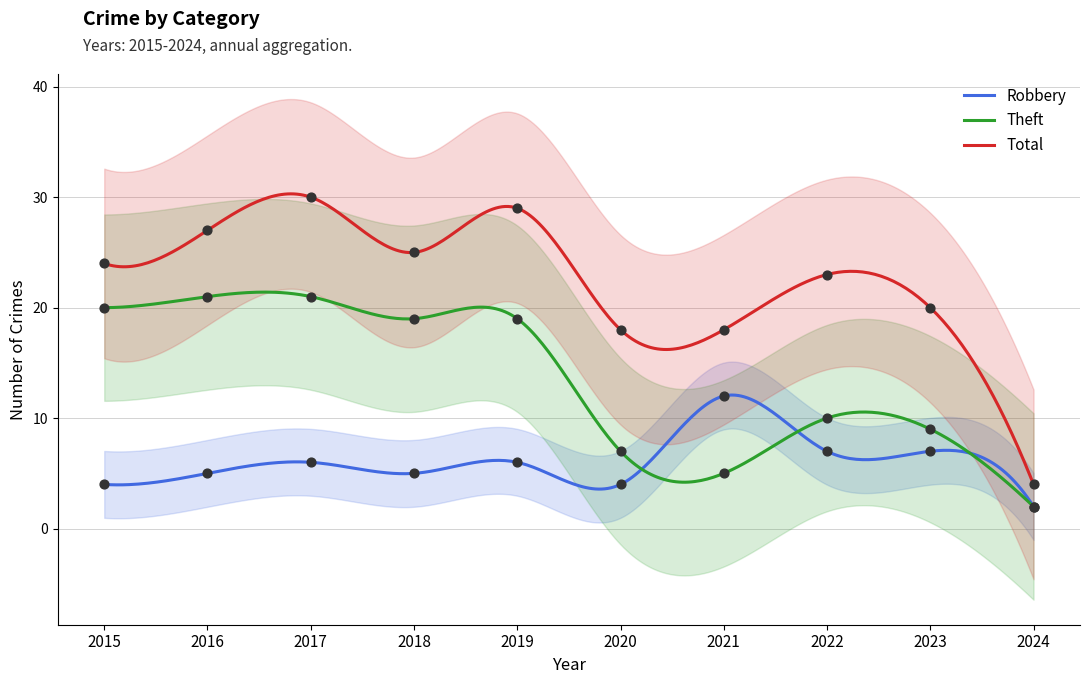

What are all the series names shown in the legend?

Robbery, Theft, Total